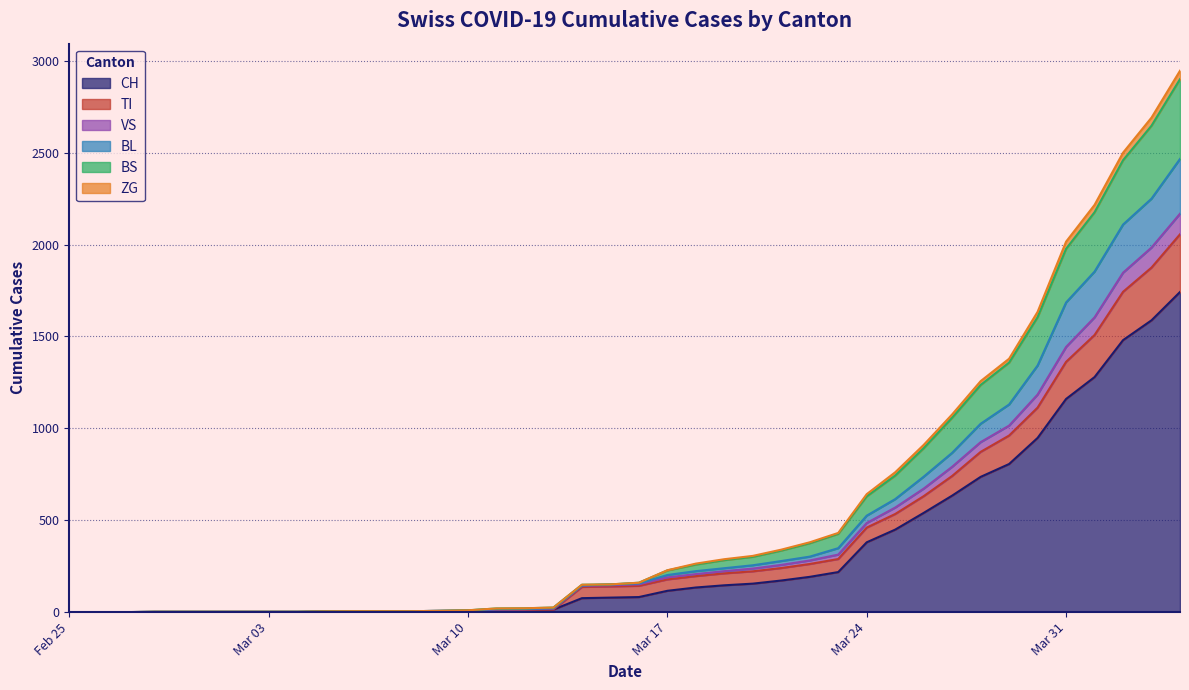

True or false: BL and VS cross at least once.

False